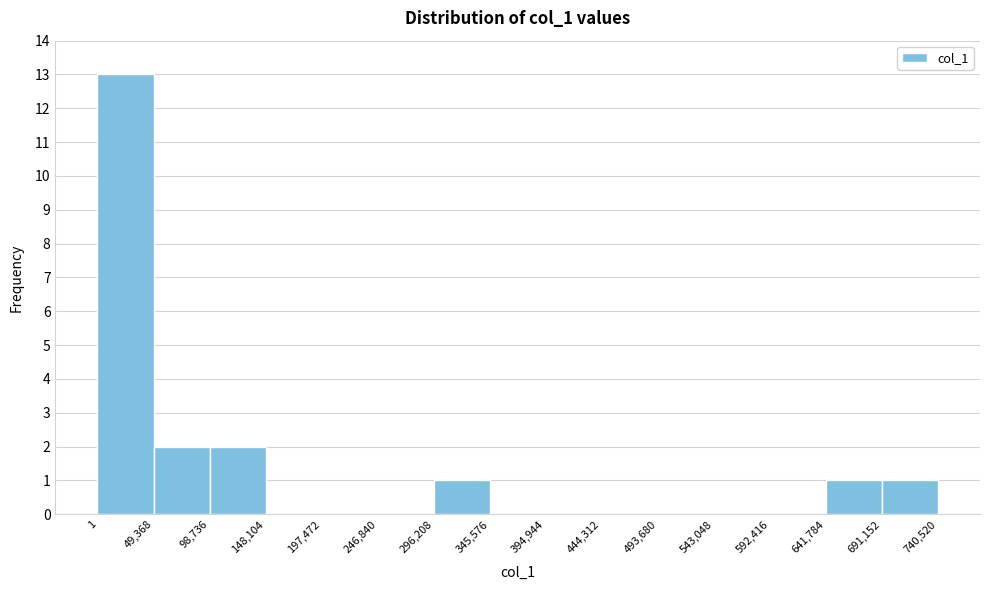

How tall is the bar that spans 691,152 to 740,520 on the x-axis? The values are not printed on the chart, so give them approximately, as read against the axis.

1